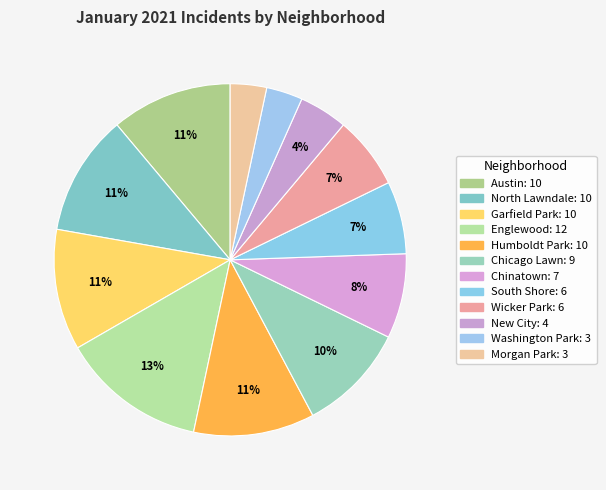

Count the number of slices in the pie.

12